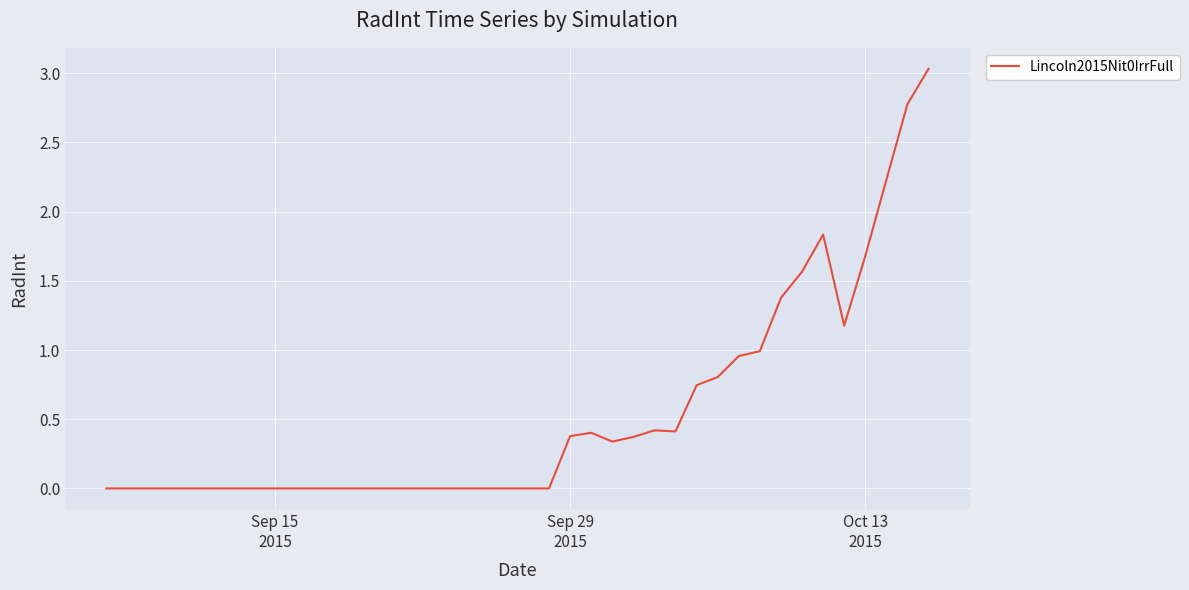

What is the greatest value displayed?

3.0